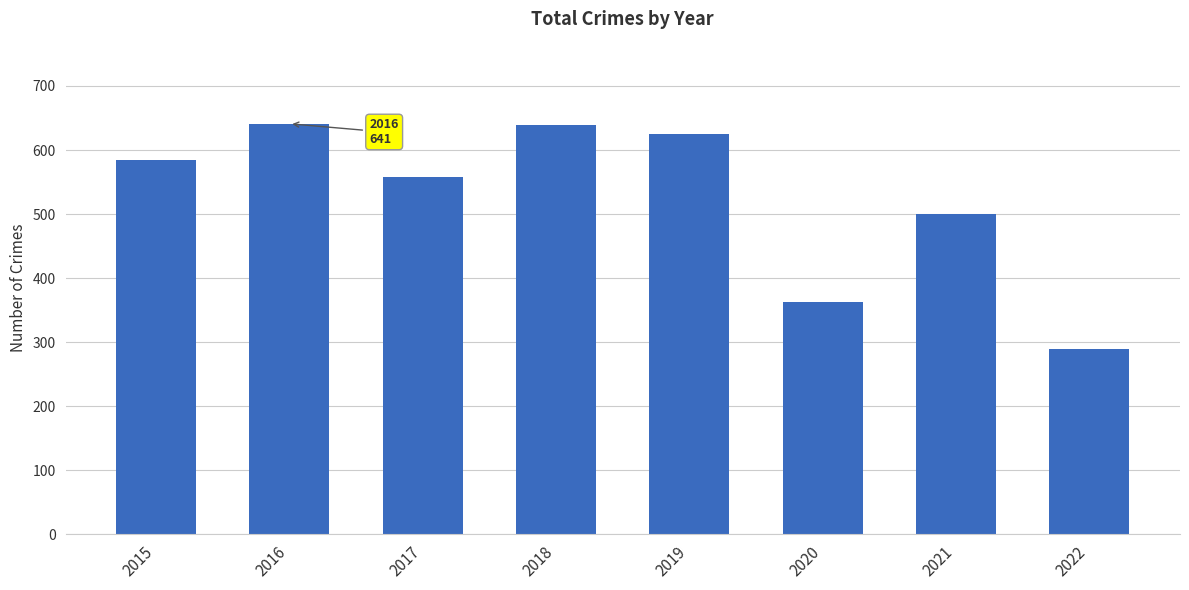

How many categories are shown in the chart?

8